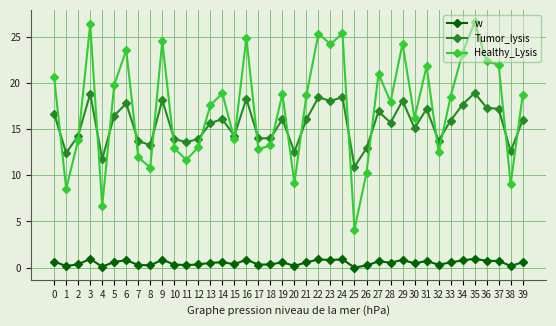

Which category has the lowest value in the Tumor_lysis series?

25